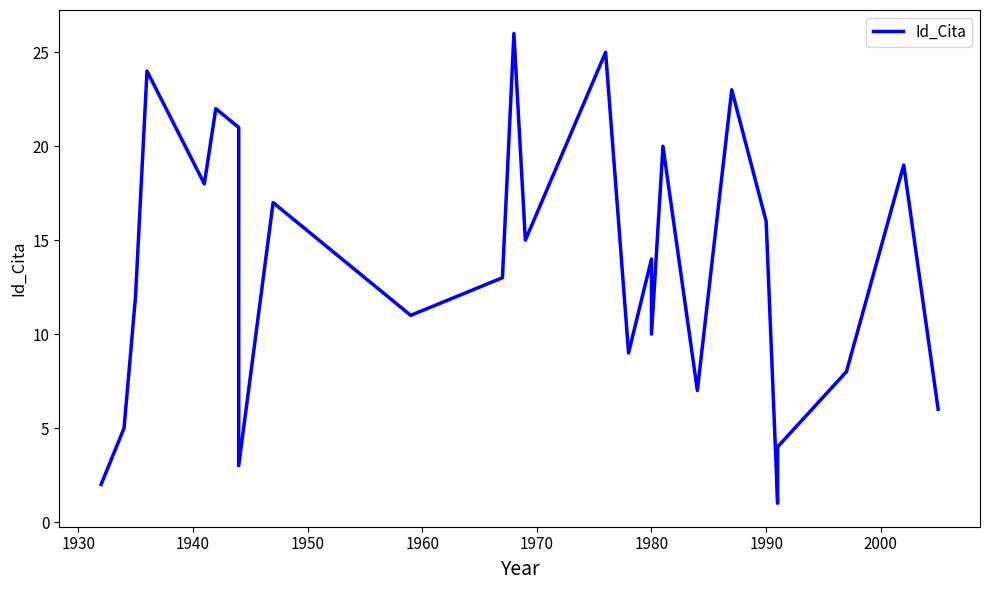

What is the value of the 10th point from the left?

11